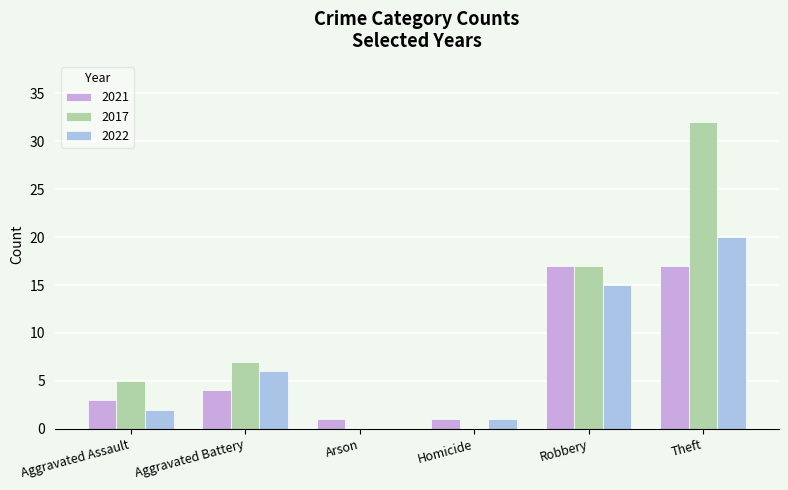

Which label corresponds to the largest value in the chart?

Theft